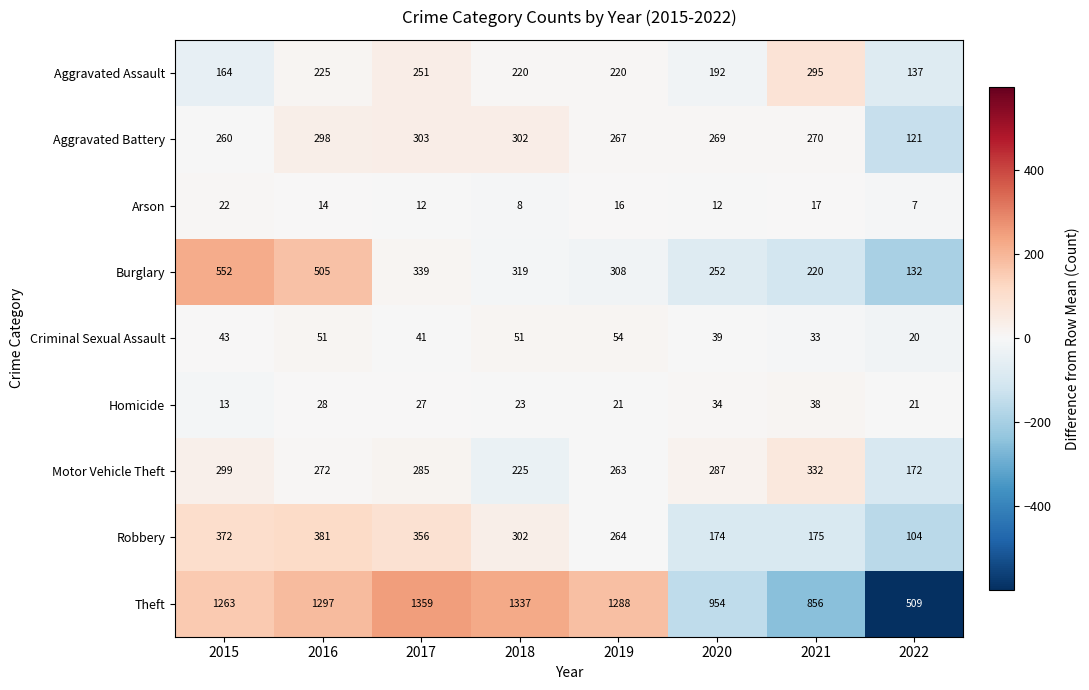

What is the approximate value of Homicide at 2018?

23